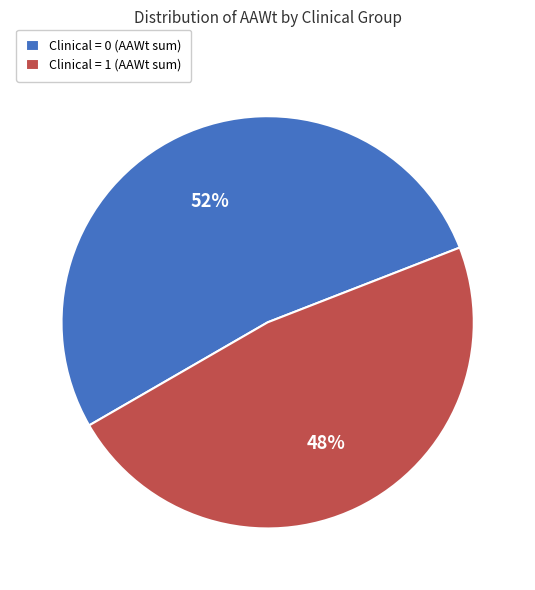

What is the ratio of the value at Clinical = 1 (AAWt sum) to the value at Clinical = 0 (AAWt sum)?

0.9